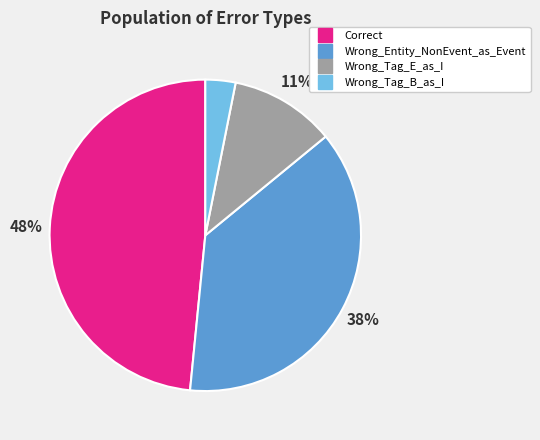

To the nearest percent, what is the difference between the Wrong_Tag_E_as_I and Wrong_Tag_B_as_I slice percentages?

8%